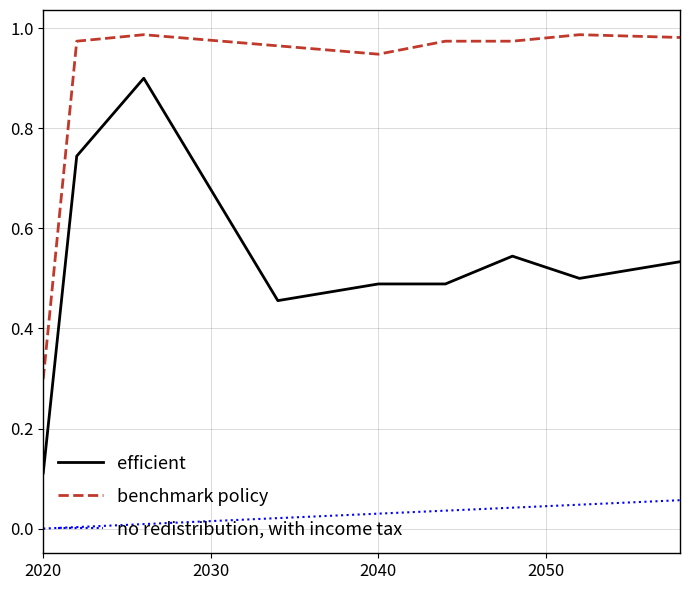

Does the chart have visible grid lines?

Yes